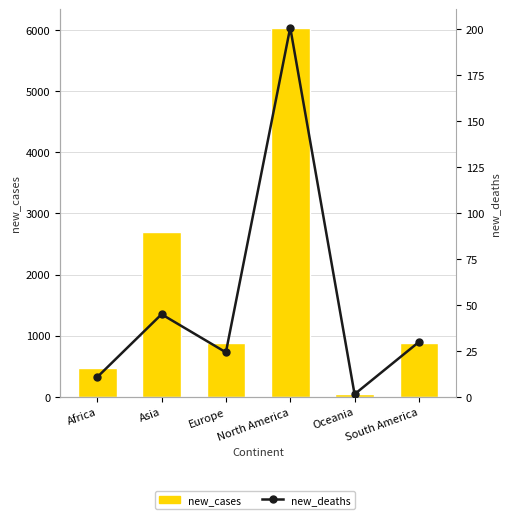

Rank the series by their average value, from highest to lowest.

new_cases, new_deaths